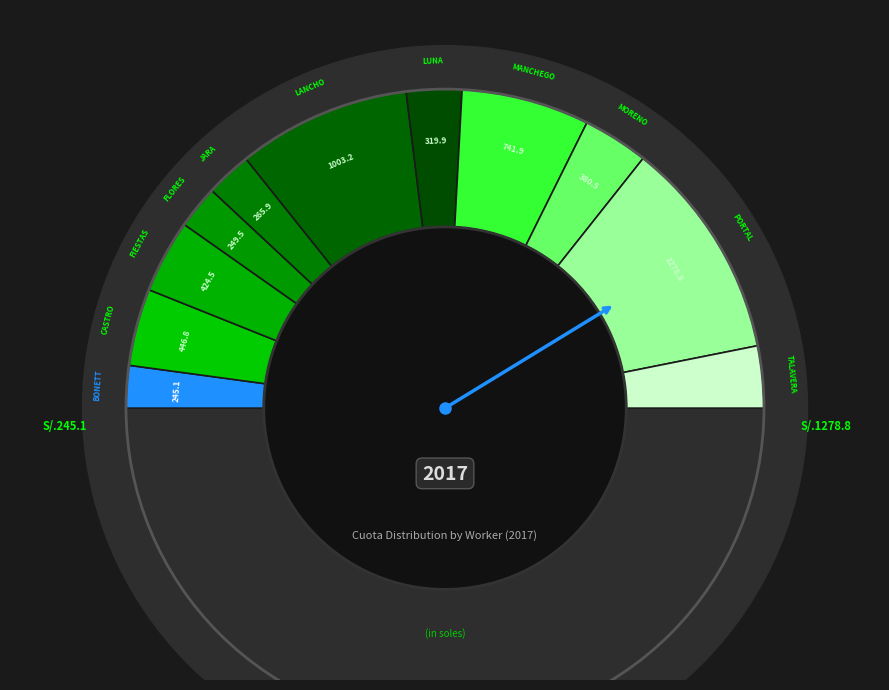

The JARA ALVA ALICIA slice represents 5% of the pie. True or false?

True